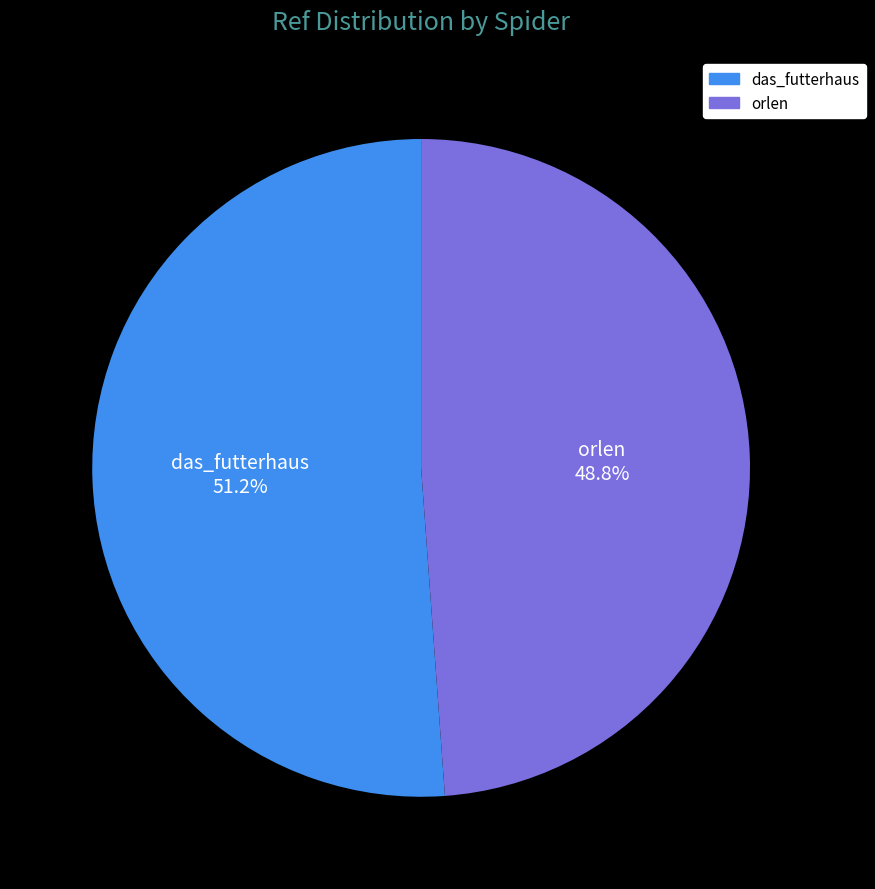

Count the number of slices in the pie.

2